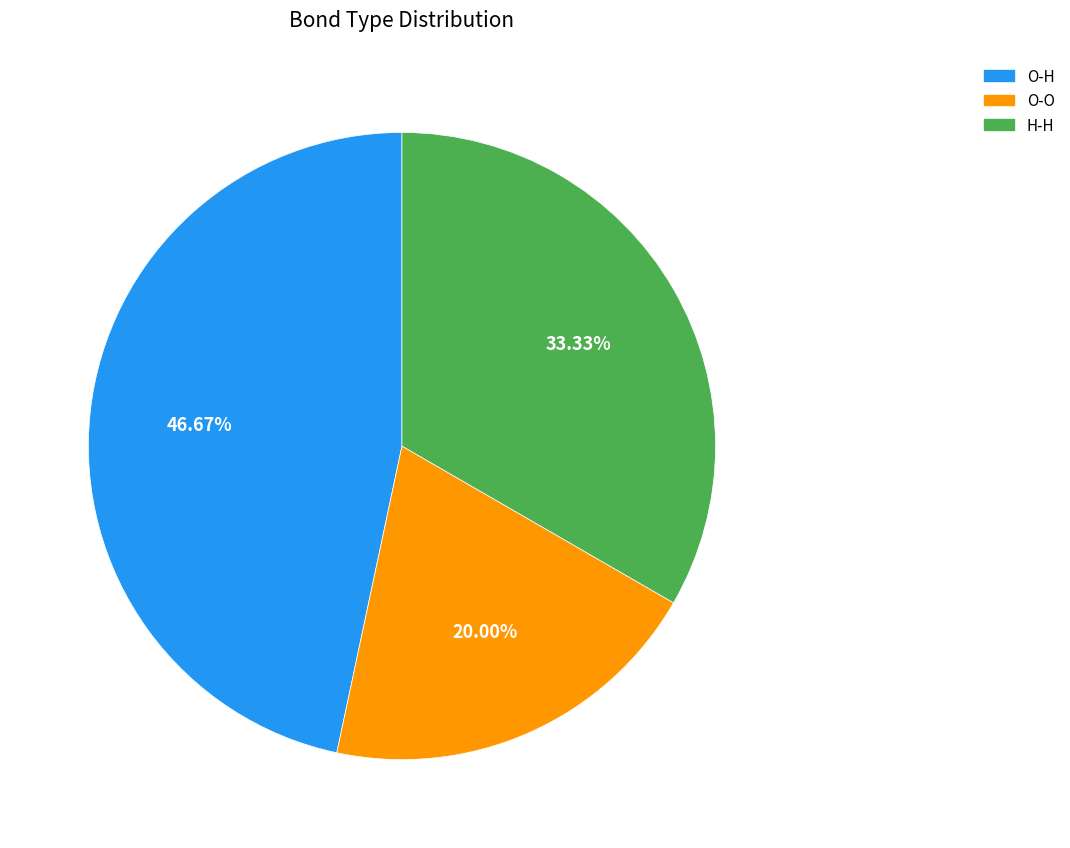

Between O-O and O-H, which is larger?

O-H